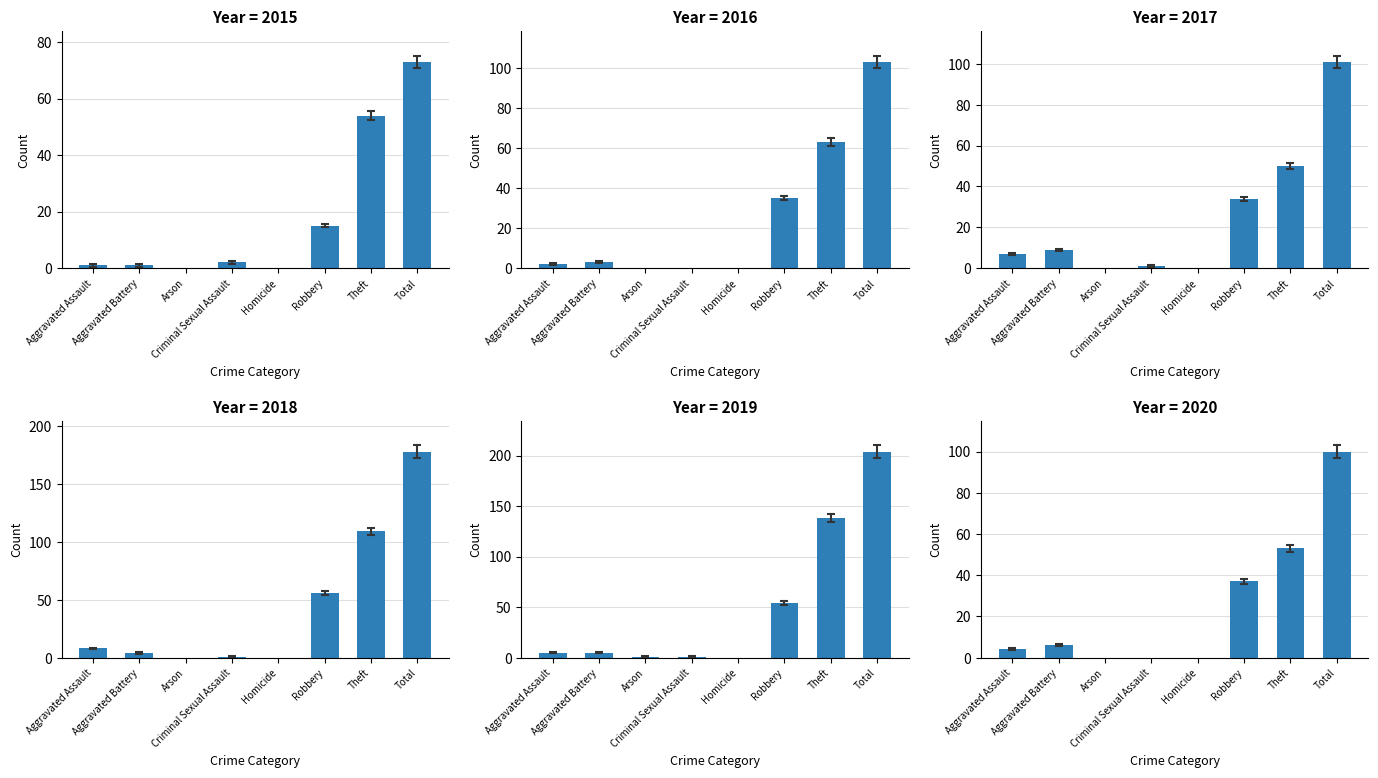

Which series changed the most between Homicide and Total?

2019